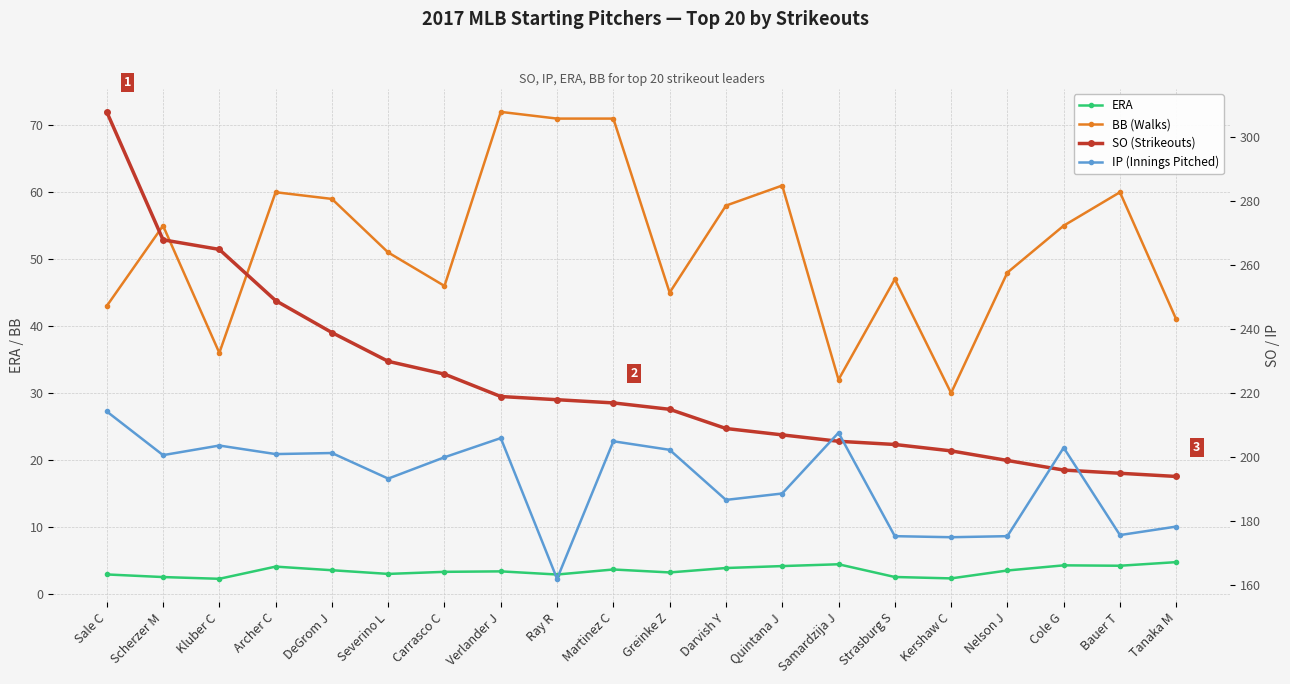

How many lines are shown in the chart?

4